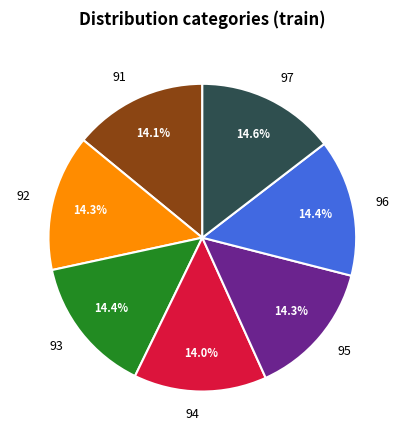

How many slices are in this pie chart?

7